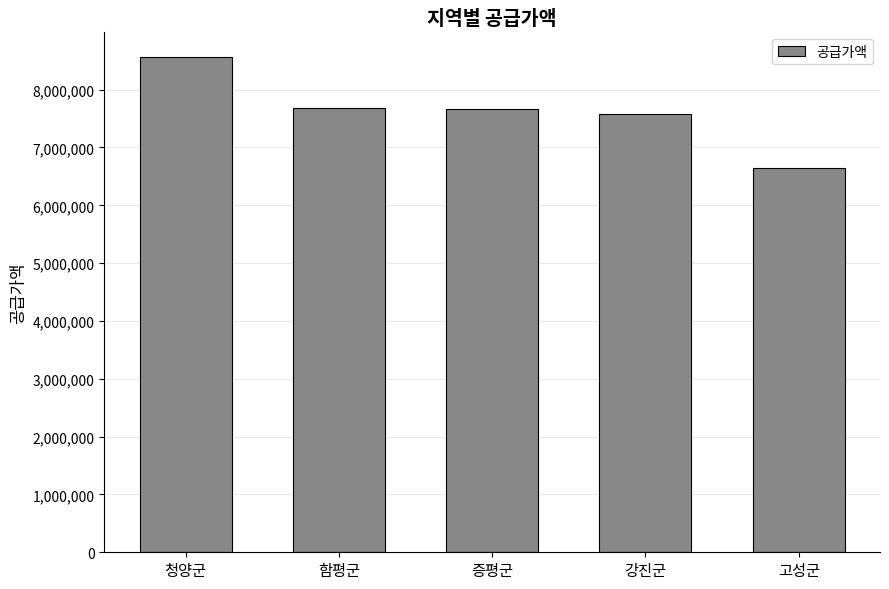

What is the minimum value shown in the chart?

6652000